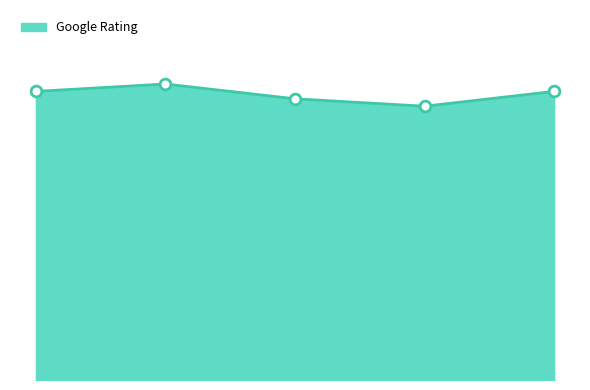

Is this an area chart (filled region under the line)?

Yes